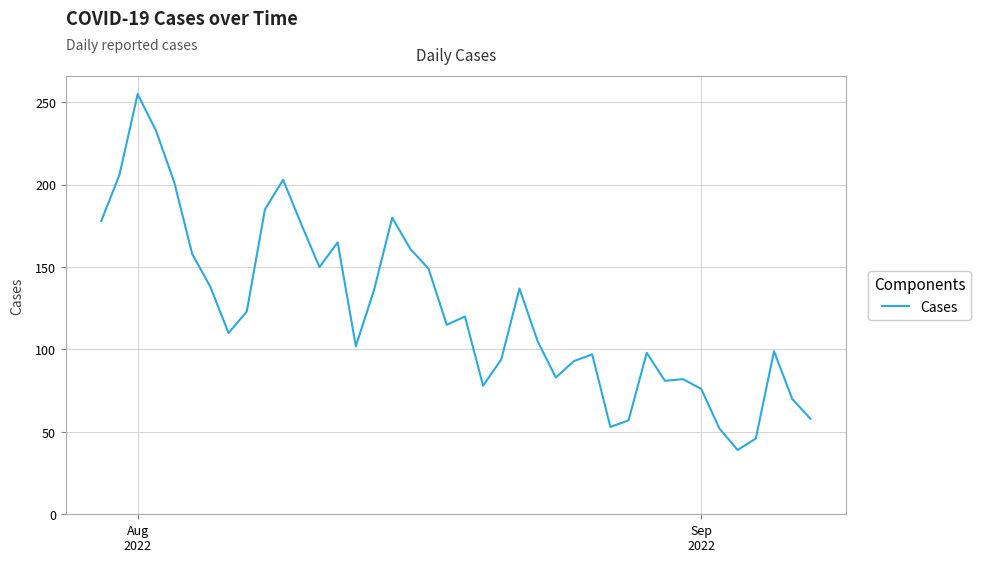

What is the difference between the maximum and minimum values?

216